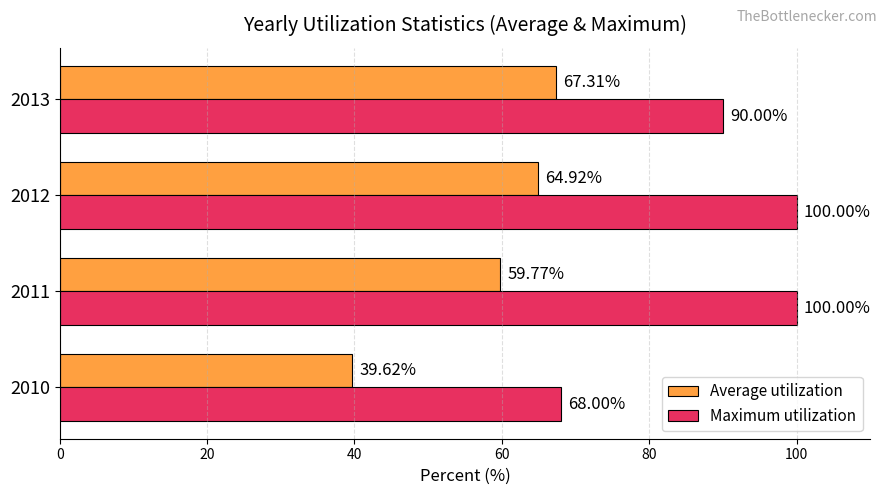

What are all the series names shown in the legend?

Average utilization, Maximum utilization